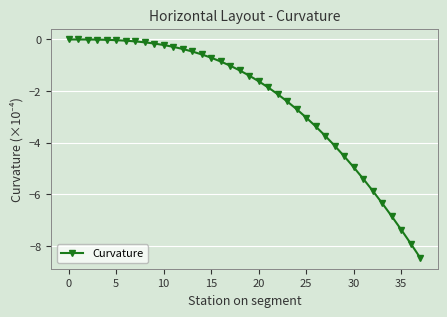

What is the sum of all values?

-90.2